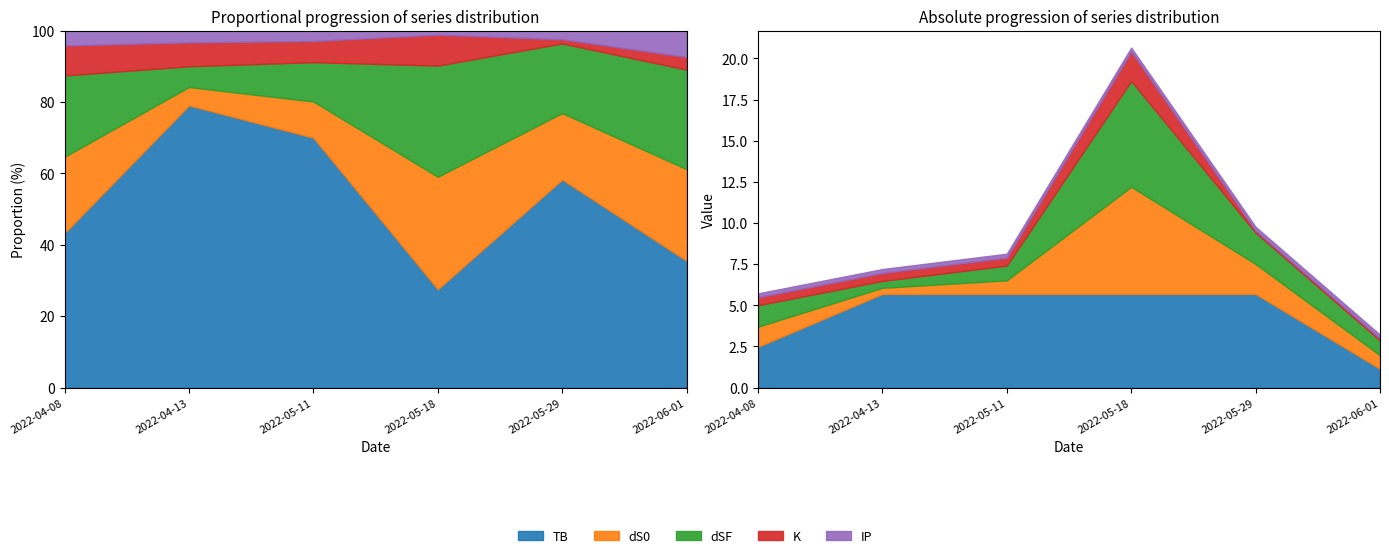

What is the difference between the maximum and minimum values in the K series?

1.7